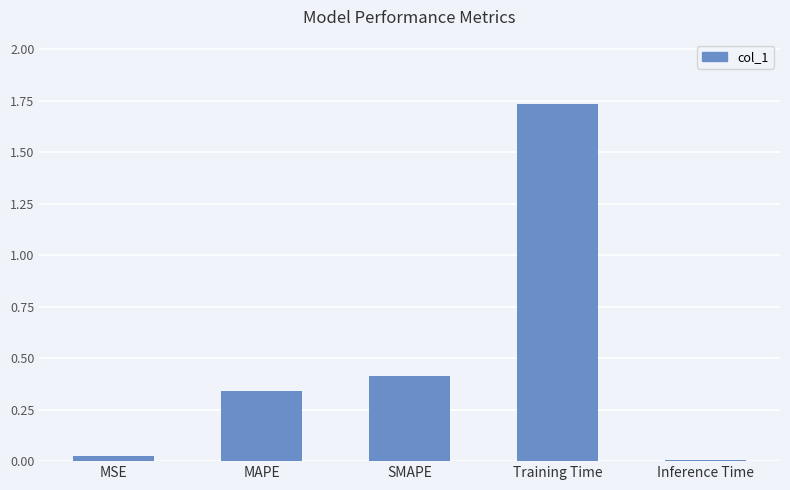

Which has a higher value, SMAPE or MSE?

SMAPE